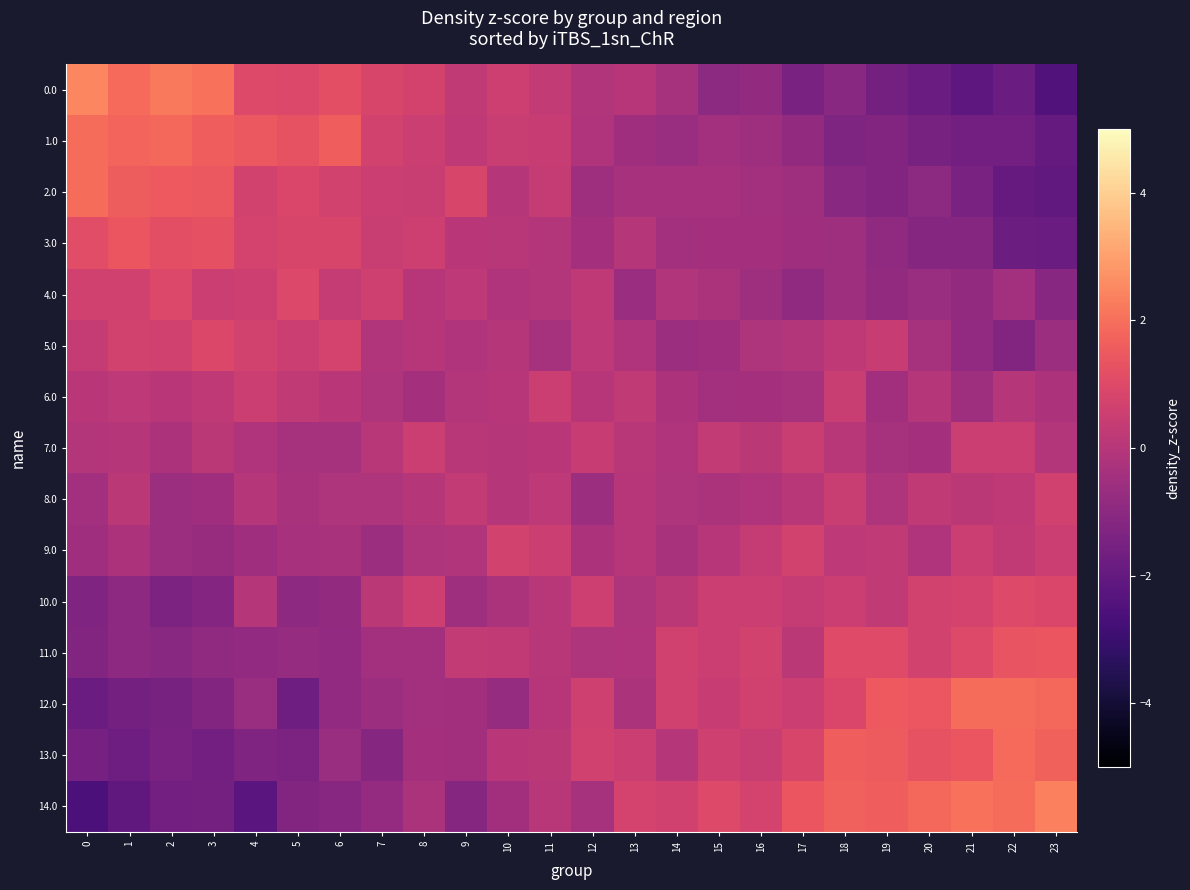

What is the smallest value displayed?

-2.6